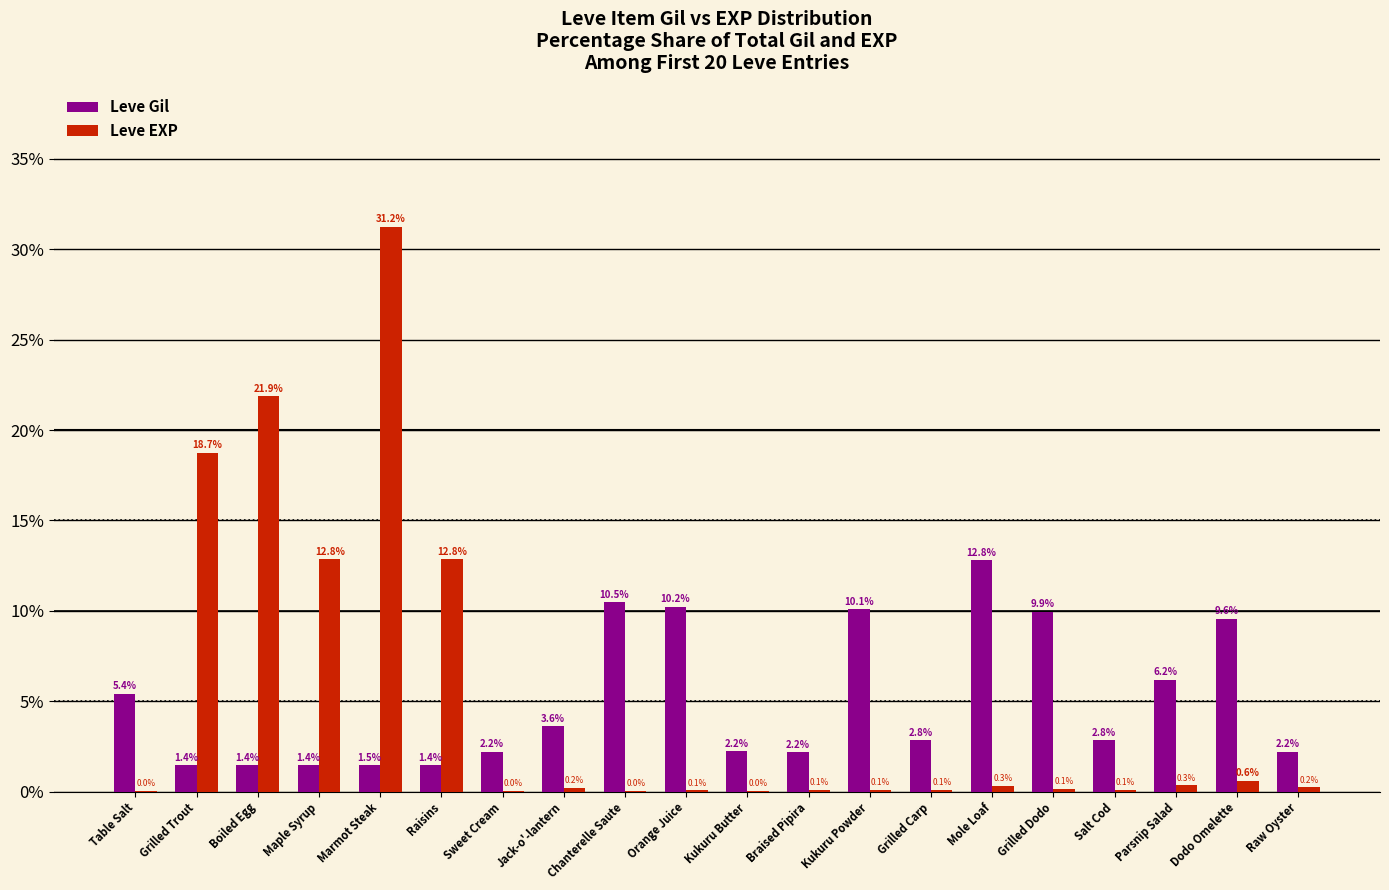

Between Table Salt and Grilled Carp, which series saw the biggest shift?

Leve Gil